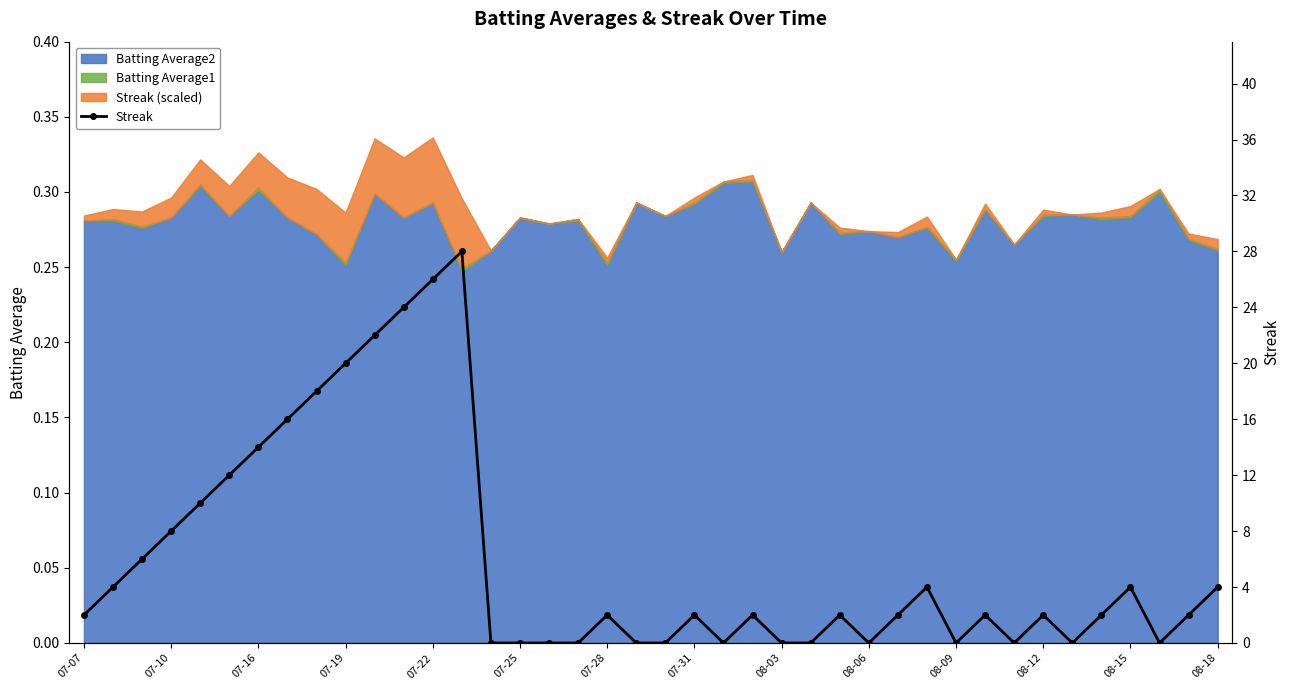

What is the difference between the maximum and minimum values?

28